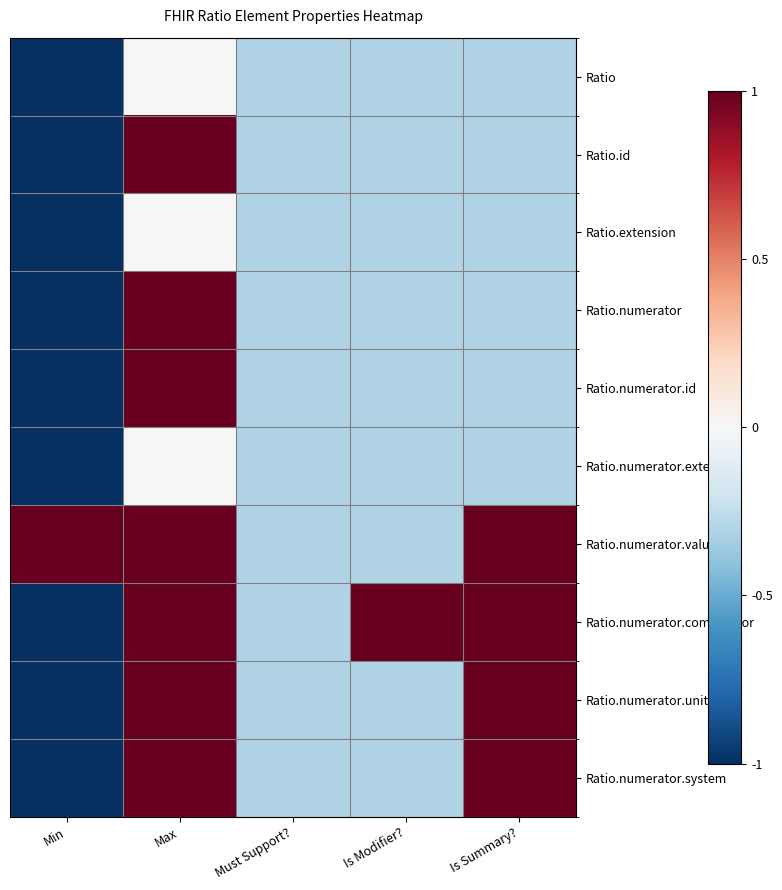

What is the minimum value shown in the chart?

-1.0